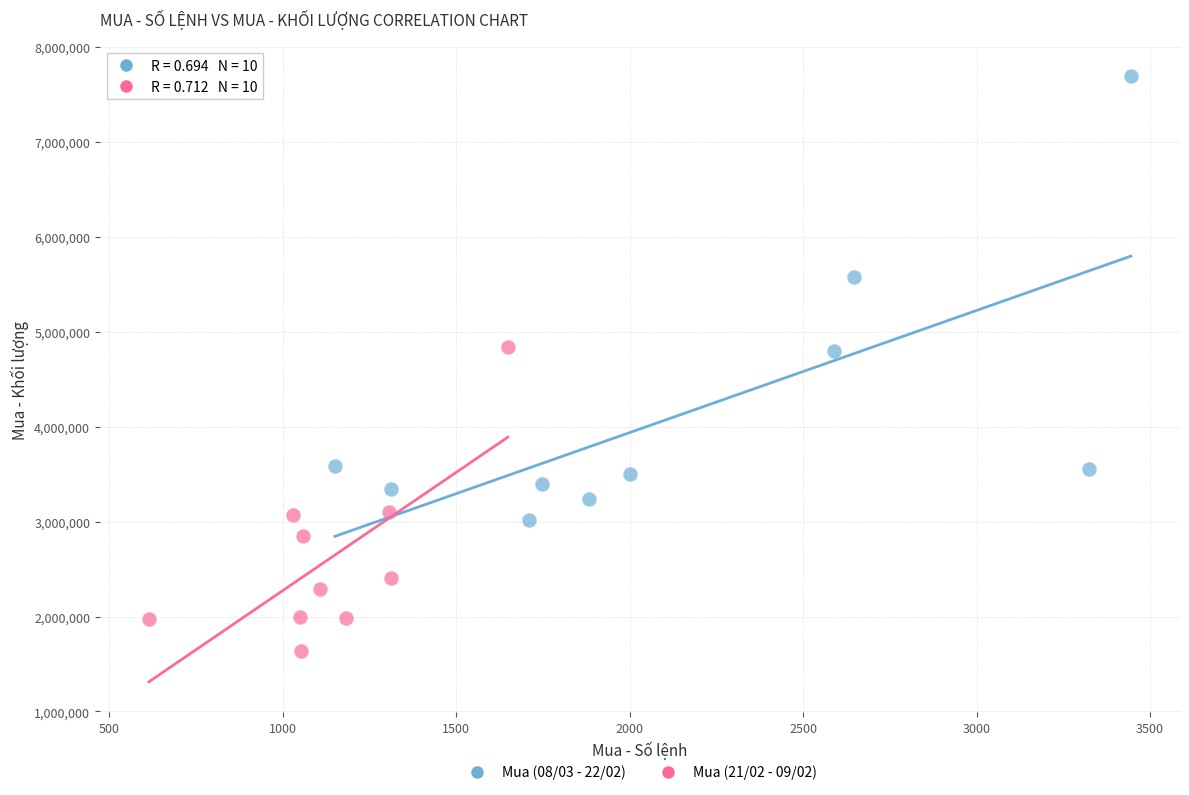

Which series contains the lowest Y value?

Mua (21/02 - 09/02)